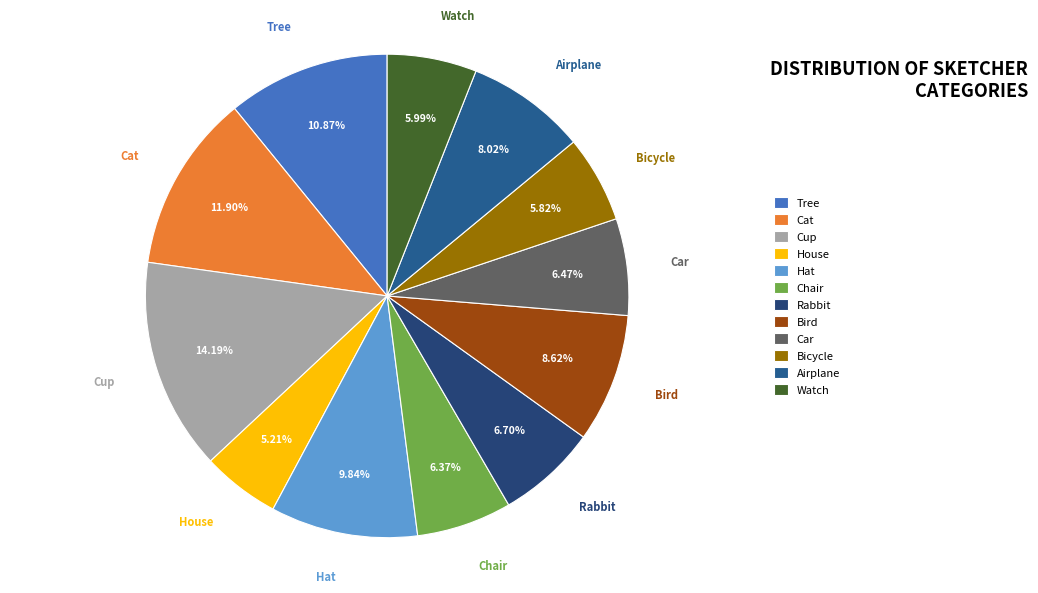

Does Hat account for over 50% of the chart?

No